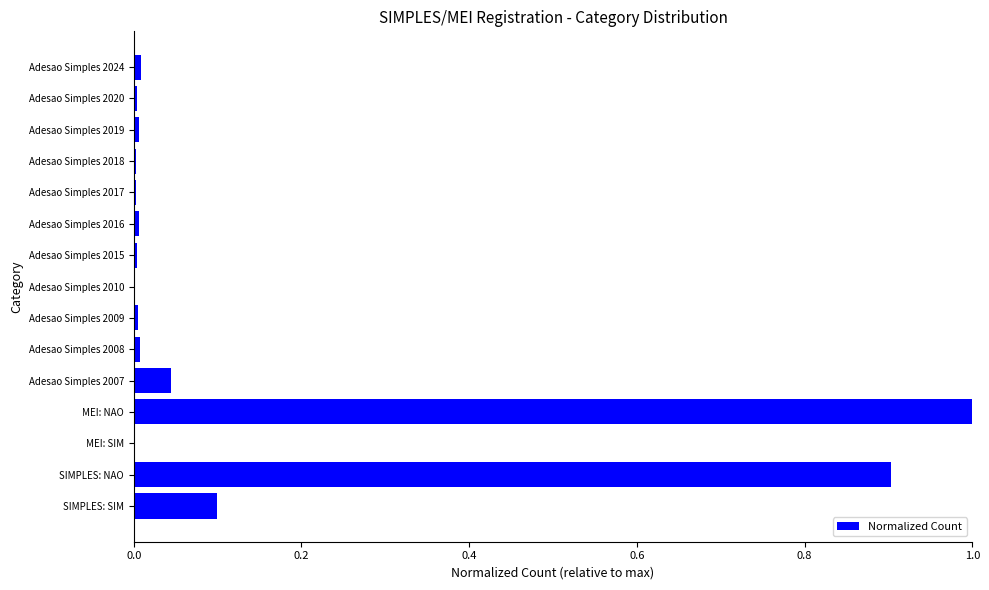

Which label corresponds to the largest value in the chart?

MEI: NAO